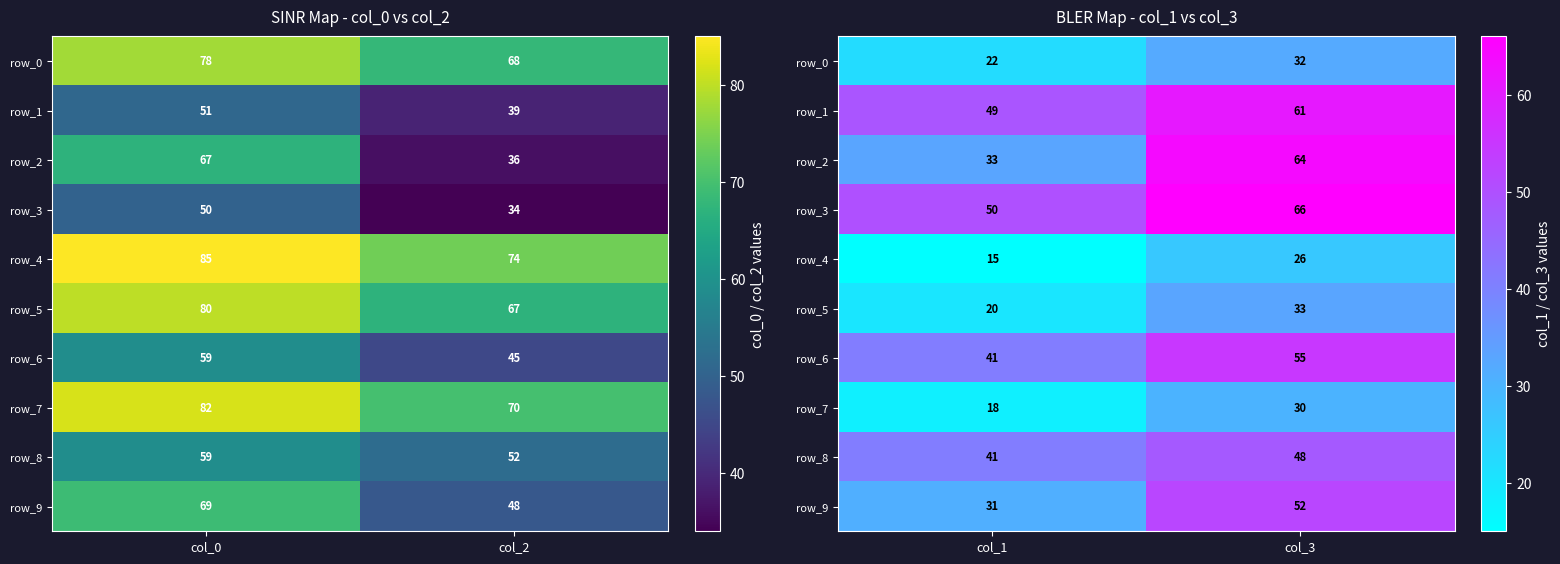

At how many categories does at least one series exceed 44?

2